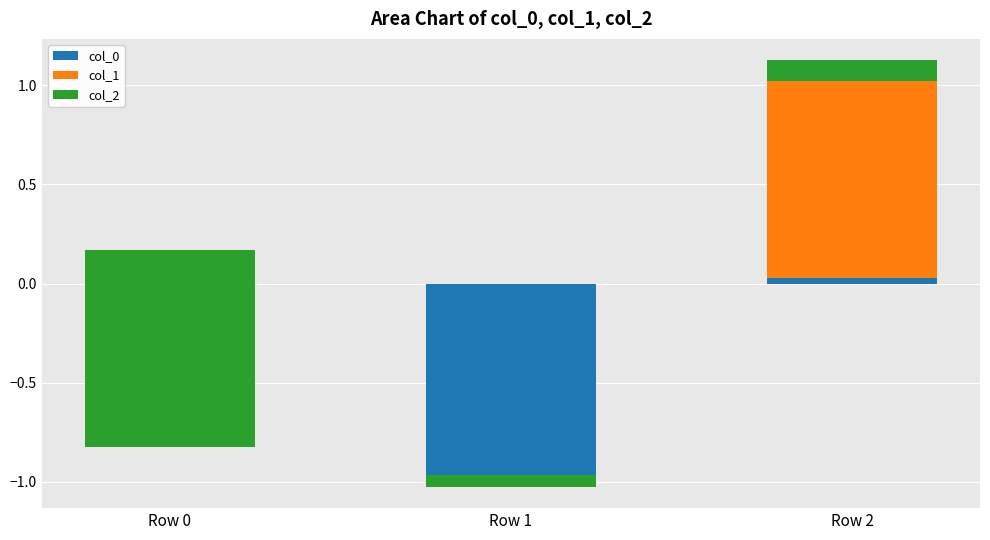

Rank the series at Row 0 from highest to lowest value.

col_1, col_0, col_2